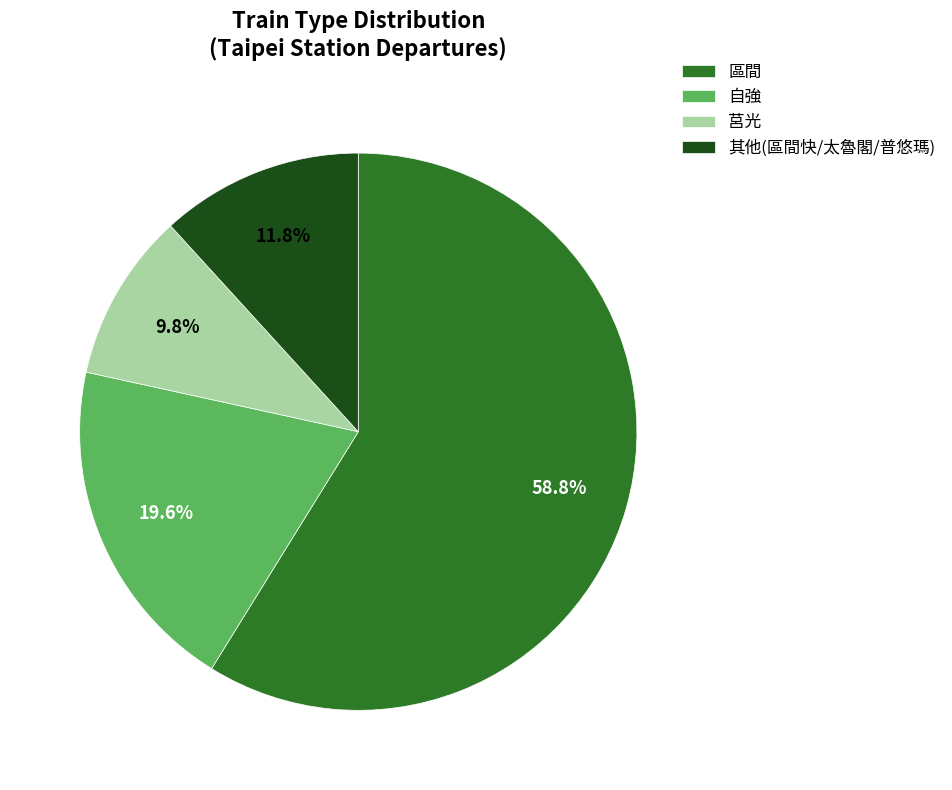

Between 其他(區間快/太魯閣/普悠瑪) and 自強, which is larger?

自強